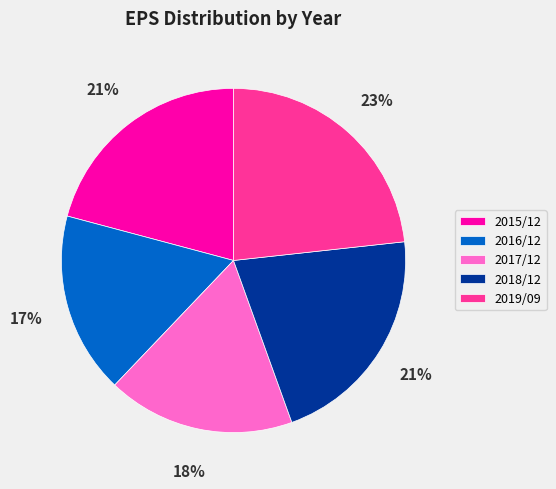

How many segments does this pie chart have?

5